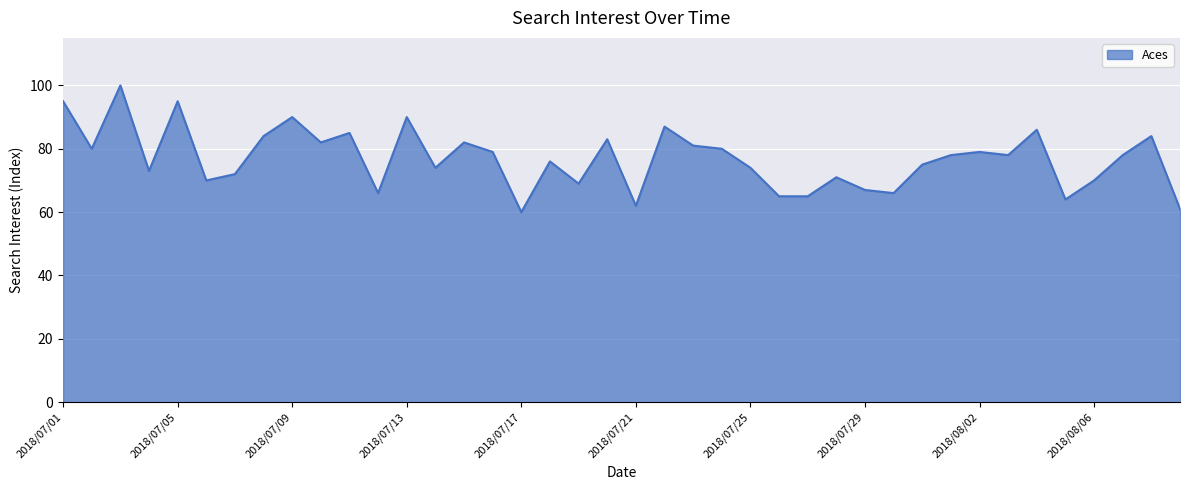

How many lines are shown in the chart?

1